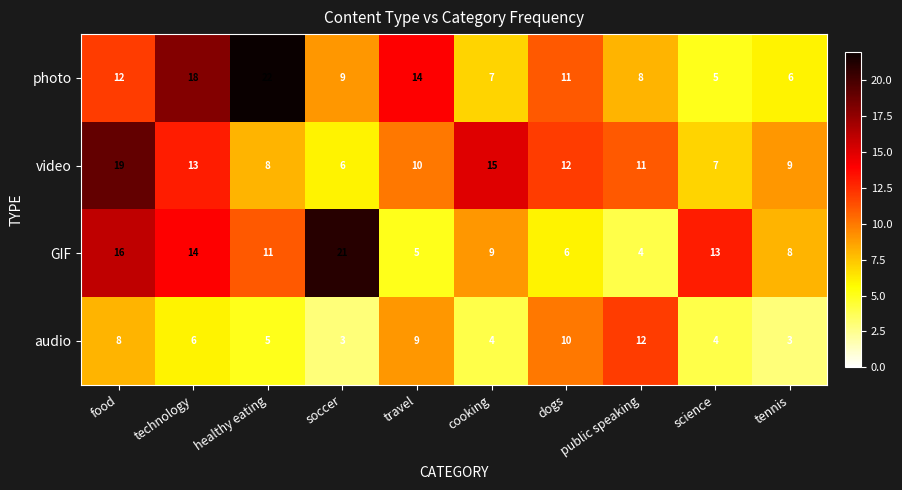

Is it true that GIF equals 4 at science?

False